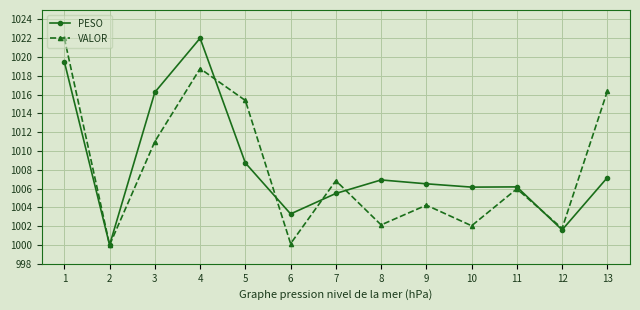

What is the value of the VALOR point at the 13th from the left?

1016.4